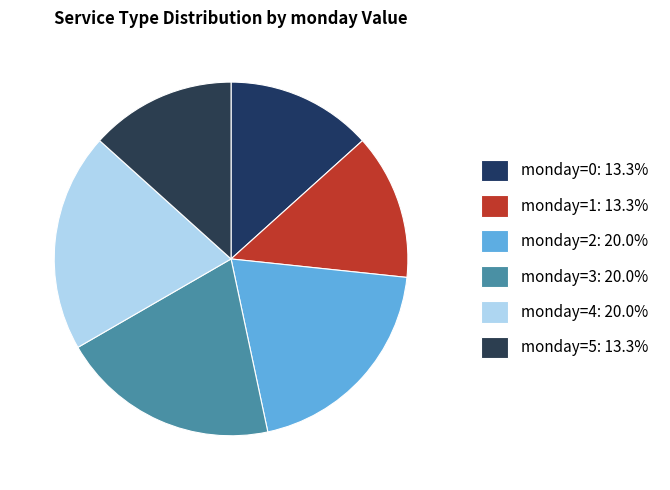

How many slices are in this pie chart?

6